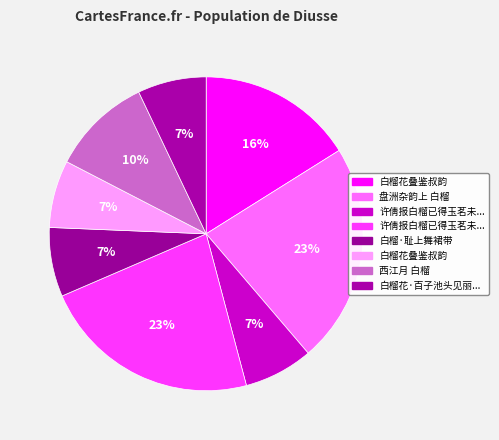

Rank the categories by value from lowest to highest.

白榴花叠鉴叔韵, 白榴花·百子池头见丽人, 许倩报白榴已得玉茗未谐以诗趣之, 白榴·耻上舞裙带, 西江月 白榴, 白榴花叠鉴叔韵, 许倩报白榴已得玉茗未谐以诗趣之, 盘洲杂韵上 白榴